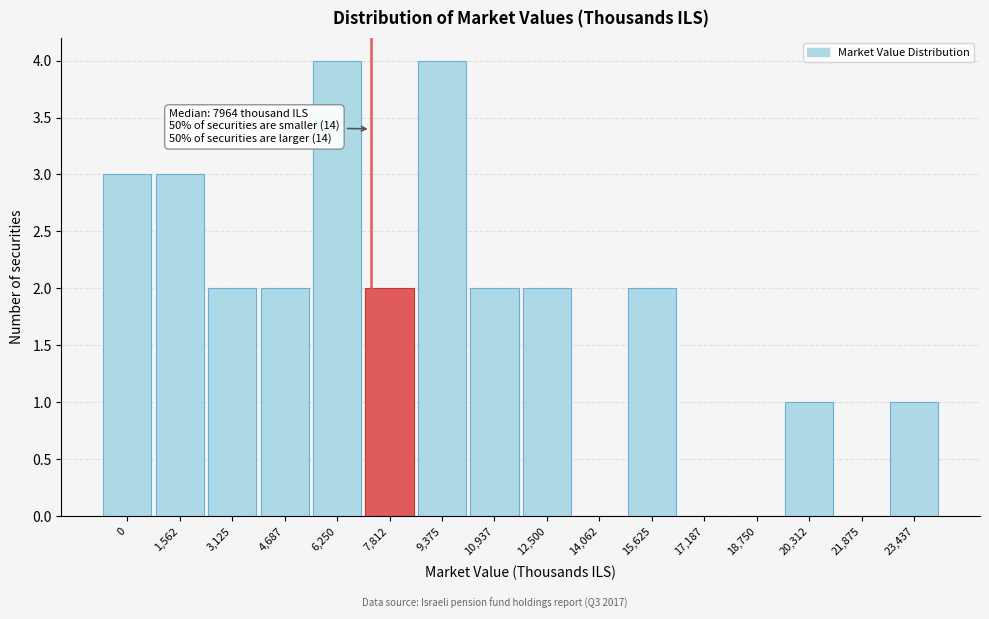

Reading left to right, list all the values displayed in this chart.

0=3	1,562=3	3,125=2	4,687=2	6,250=4	7,812=2	9,375=4	10,937=2	12,500=2	14,062=0	15,625=2	17,187=0	18,750=0	20,312=1	21,875=0	23,437=1